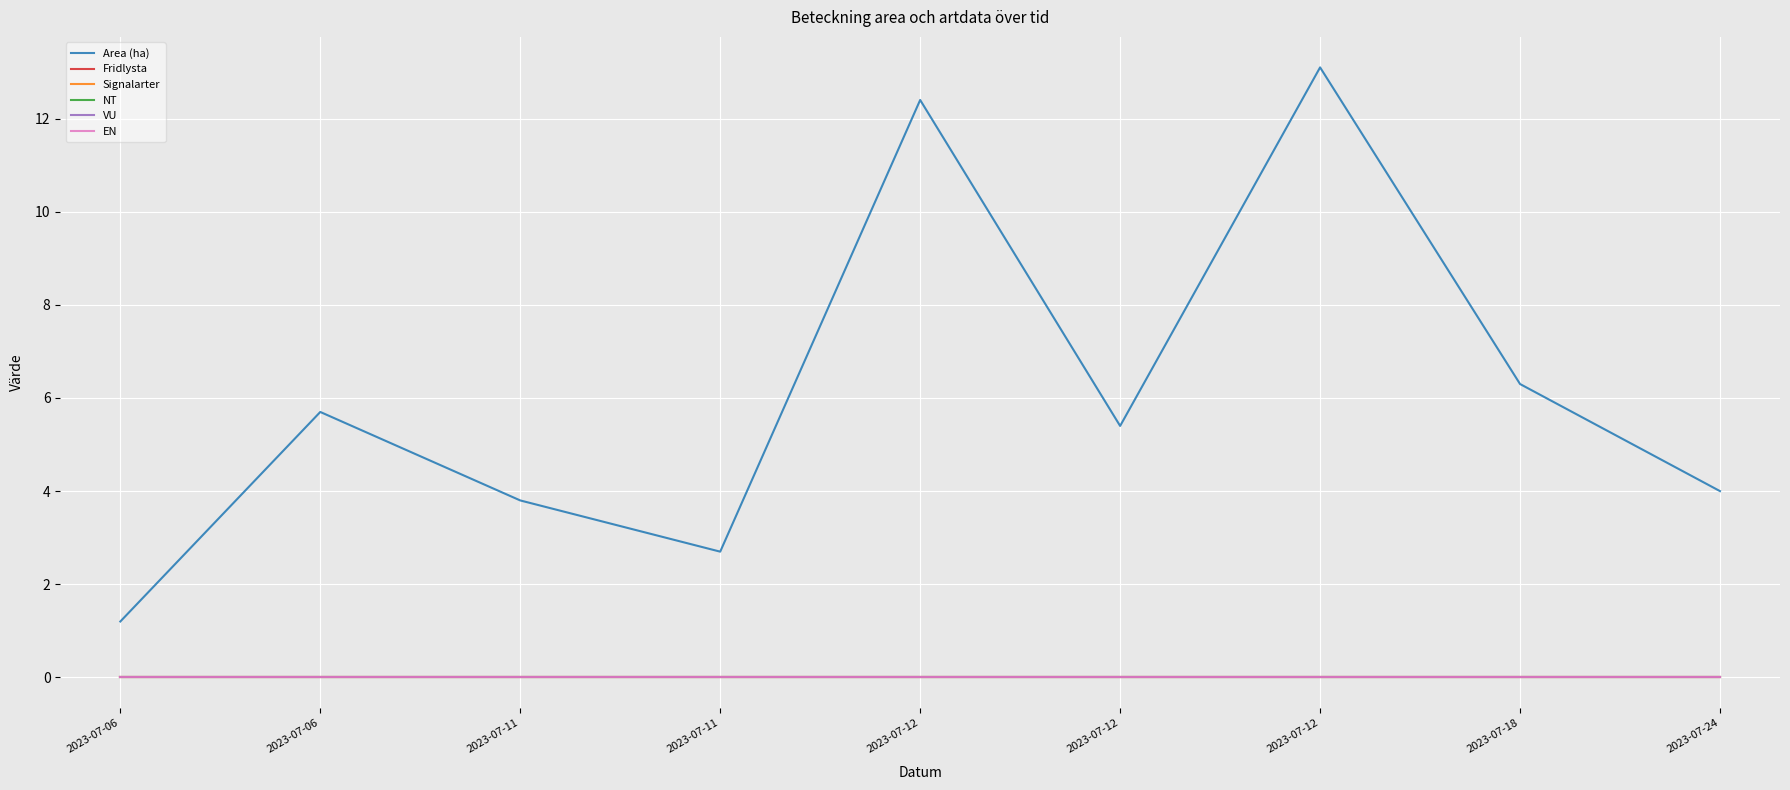

Does the chart have visible grid lines?

Yes